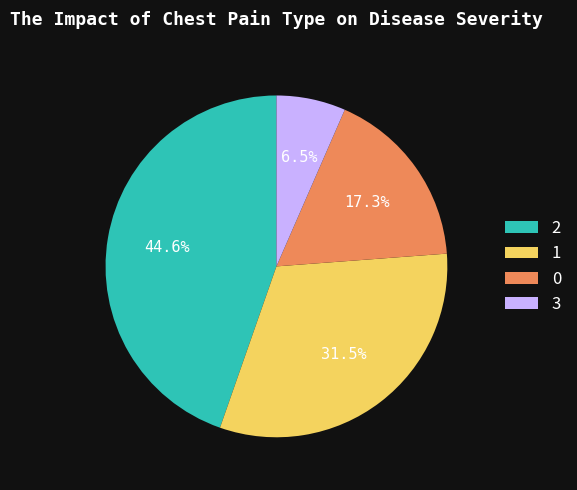

What percentage is NOT represented by 2?

55.4%